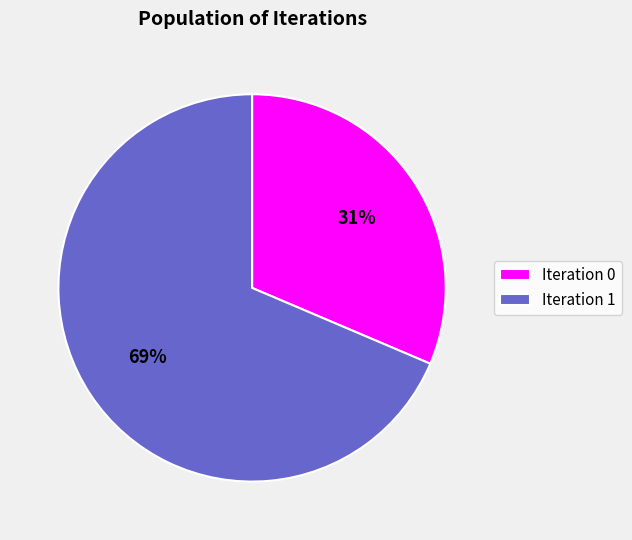

Count the number of slices in the pie.

2